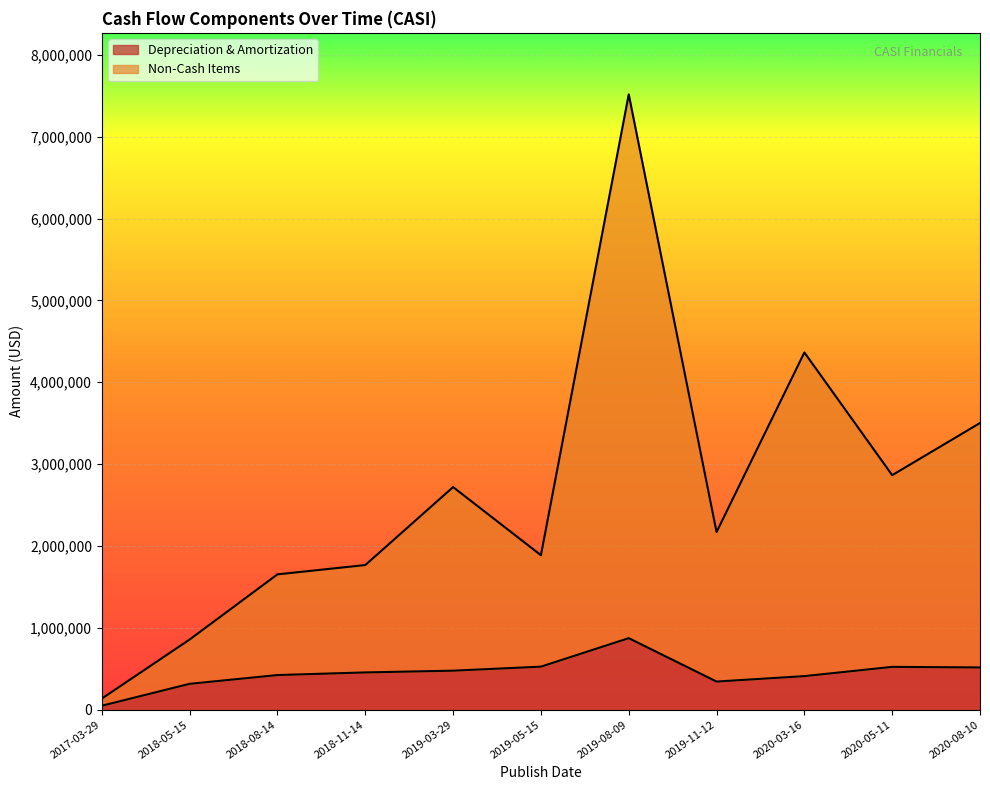

Which category has the highest value across all series?

2019-08-09